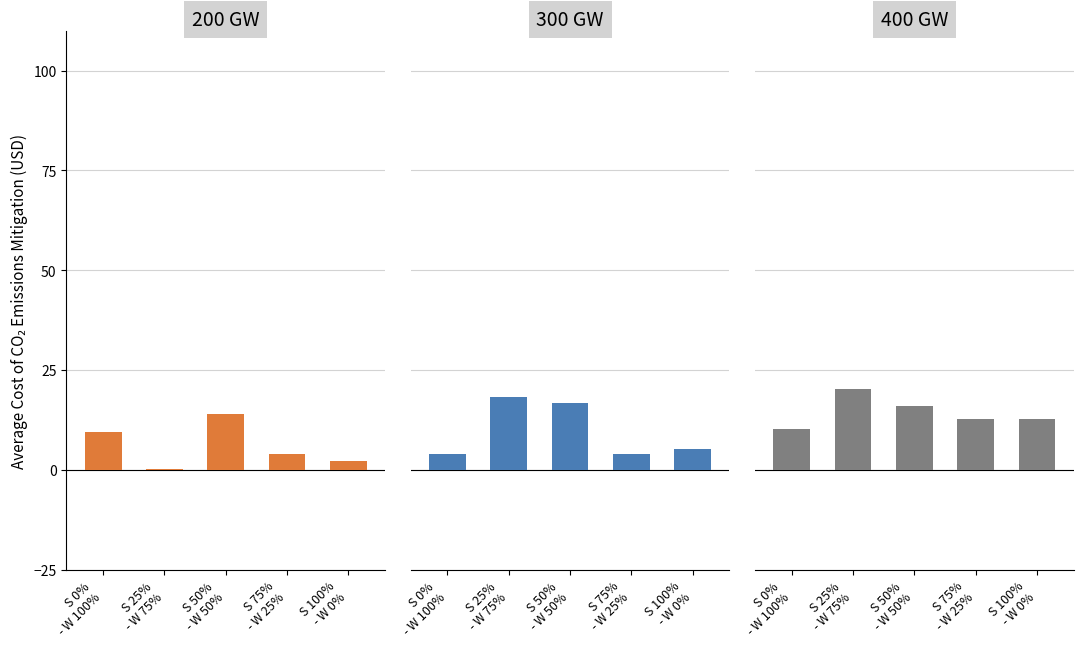

Count the number of data series in this chart.

3